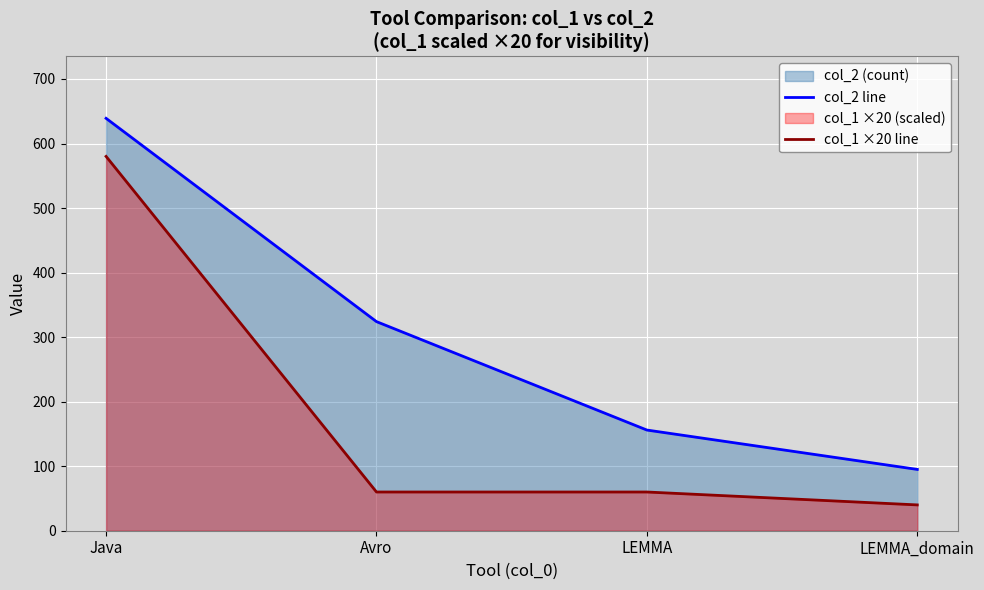

Does the chart display data point markers on the line(s)?

No